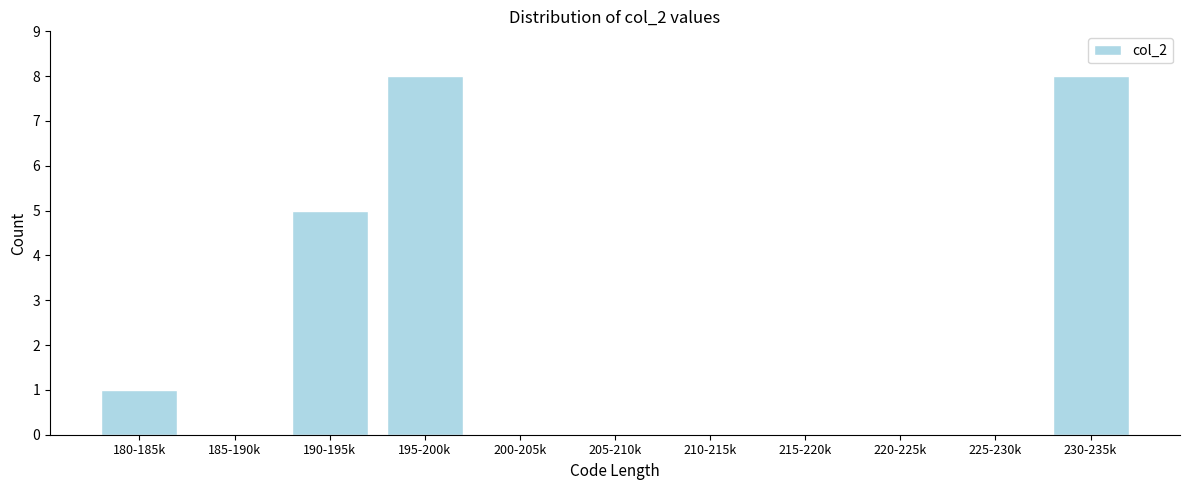

Reading left to right, list all the values displayed in this chart.

180-185k=1	185-190k=0	190-195k=5	195-200k=8	200-205k=0	205-210k=0	210-215k=0	215-220k=0	220-225k=0	225-230k=0	230-235k=8